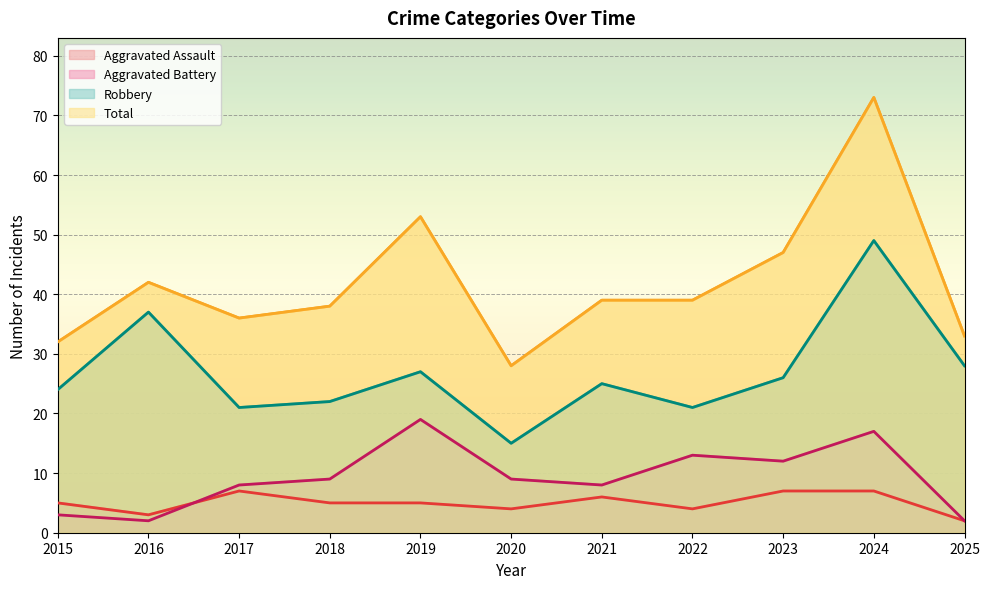

Rank the series at 2015 from lowest to highest value.

Aggravated Battery, Aggravated Assault, Robbery, Total